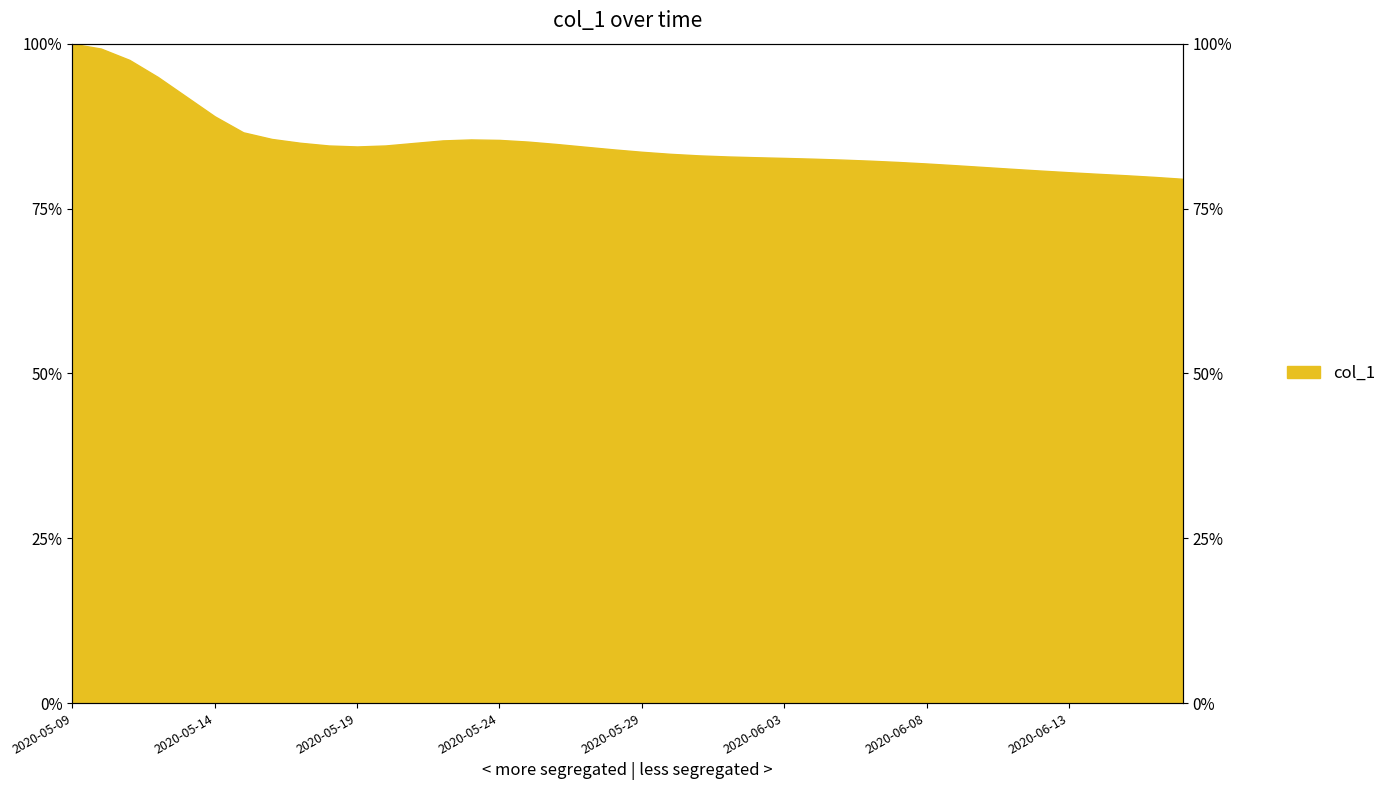

What is the label of the 40th point from the right?

2020-05-09